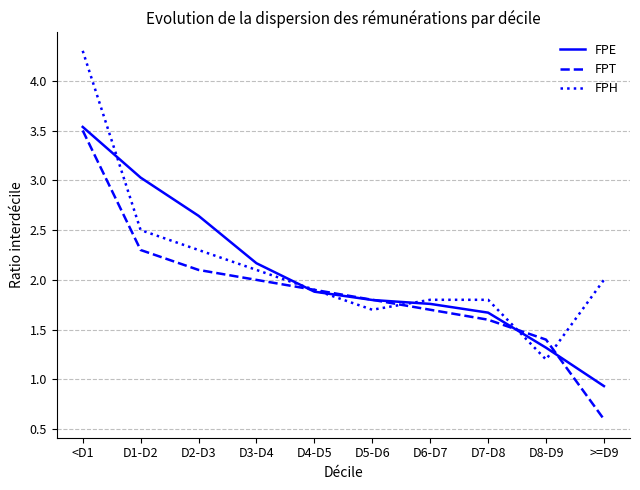

True or false: FPE has more than 1 points higher than both neighbors.

False